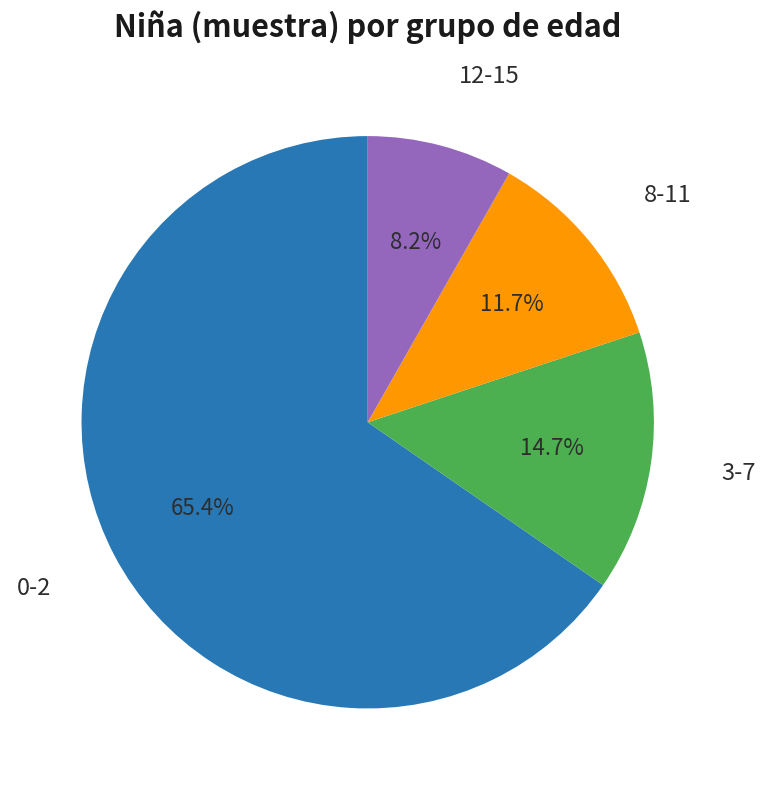

Is there any slice that represents more than half of the pie?

Yes